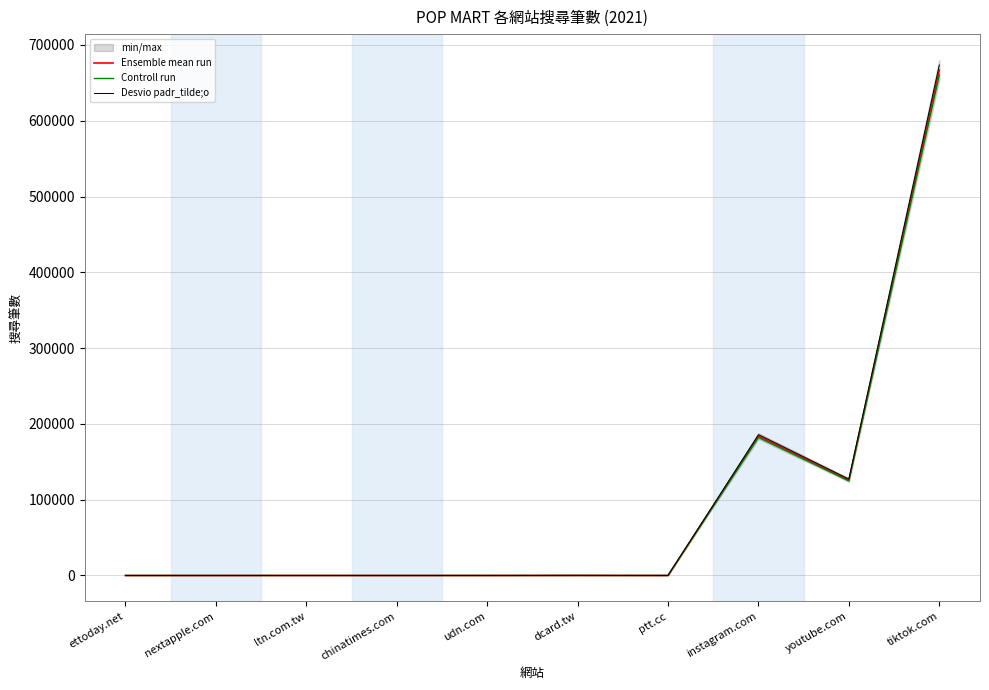

Does the chart display data point markers on the line(s)?

No